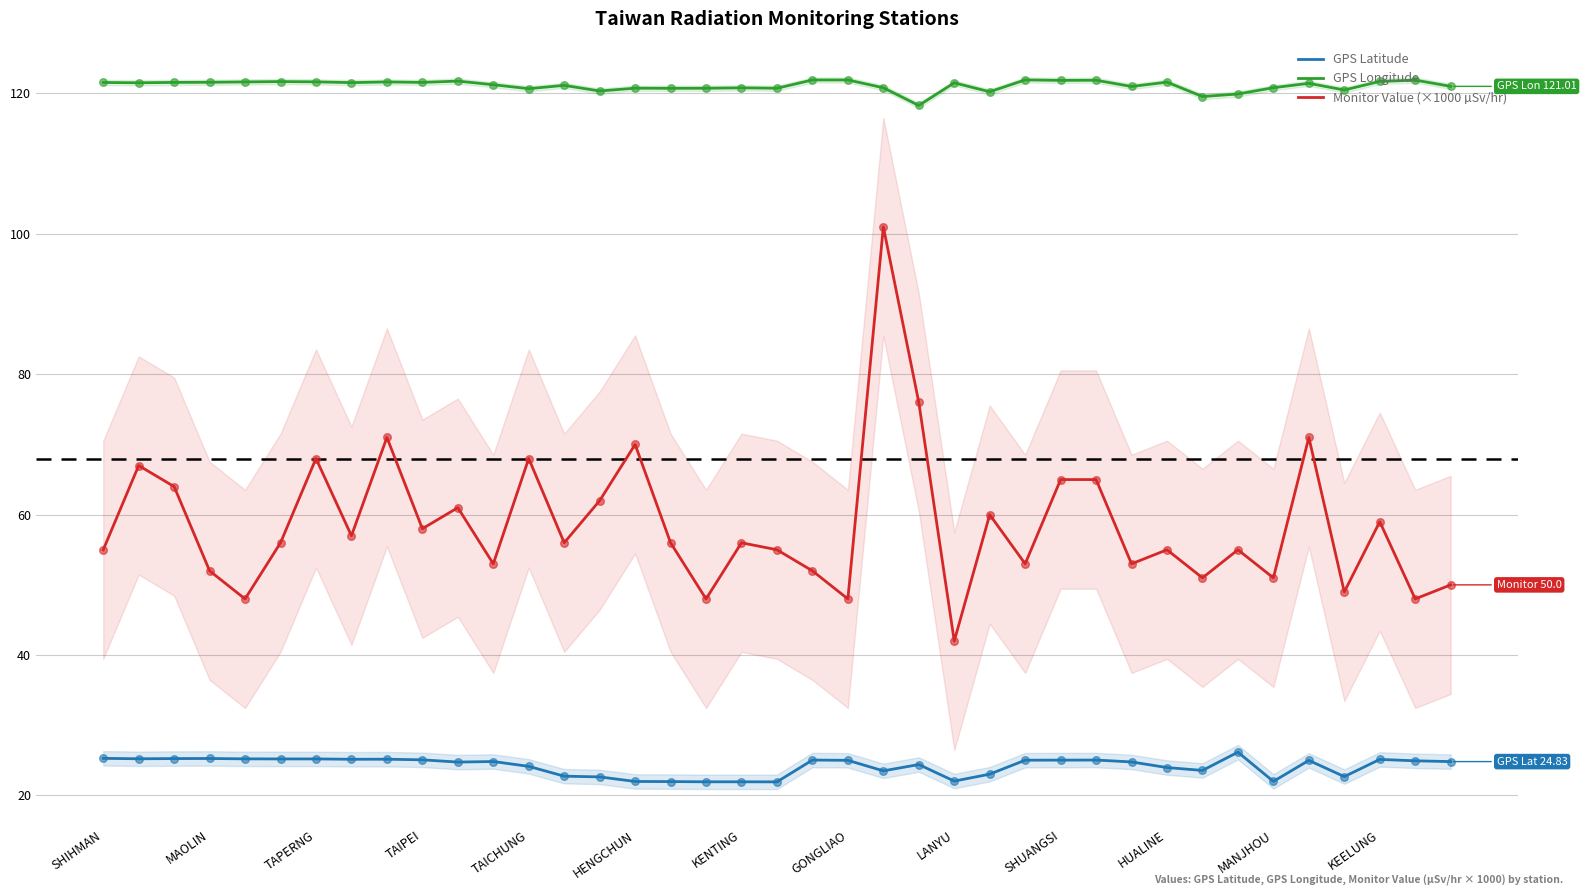

Which series contains the lowest Y value?

GPS Latitude